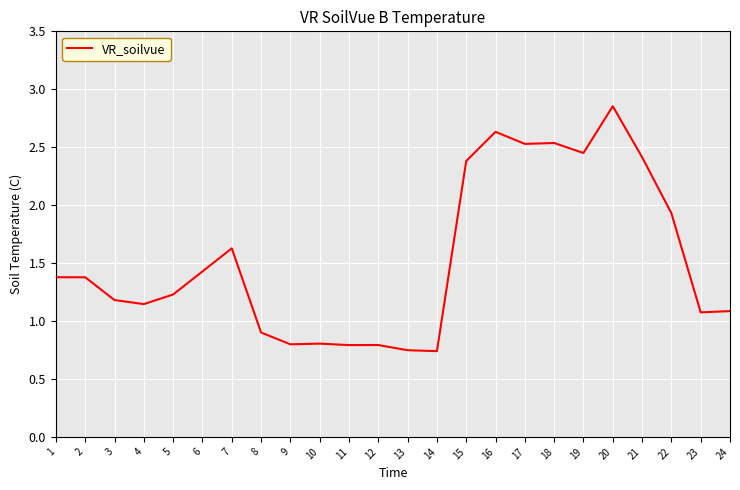

Read the value at 11.

0.8